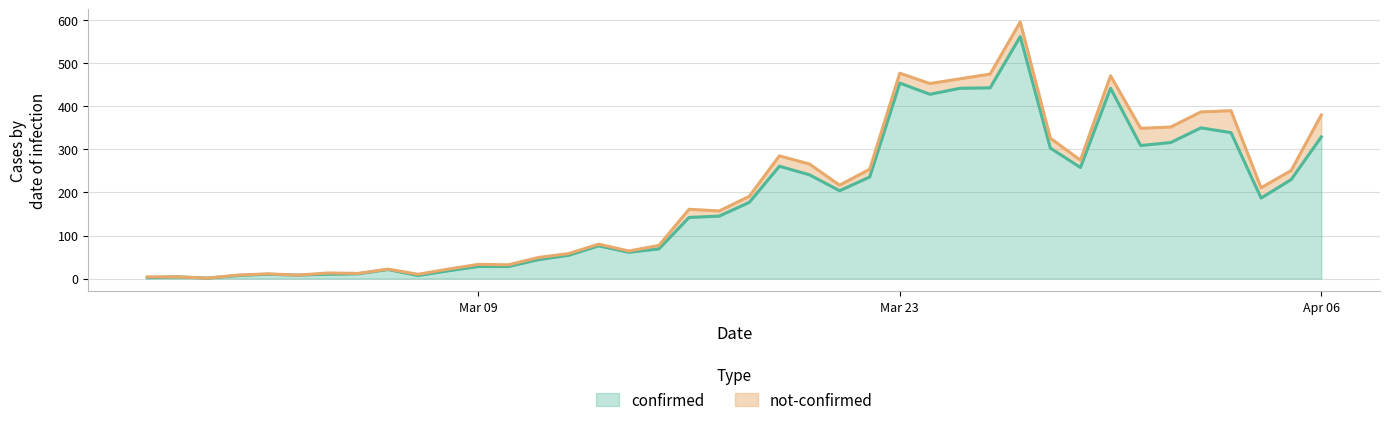

The chart shows a value of 442 at 2020-03-30. True or false?

True